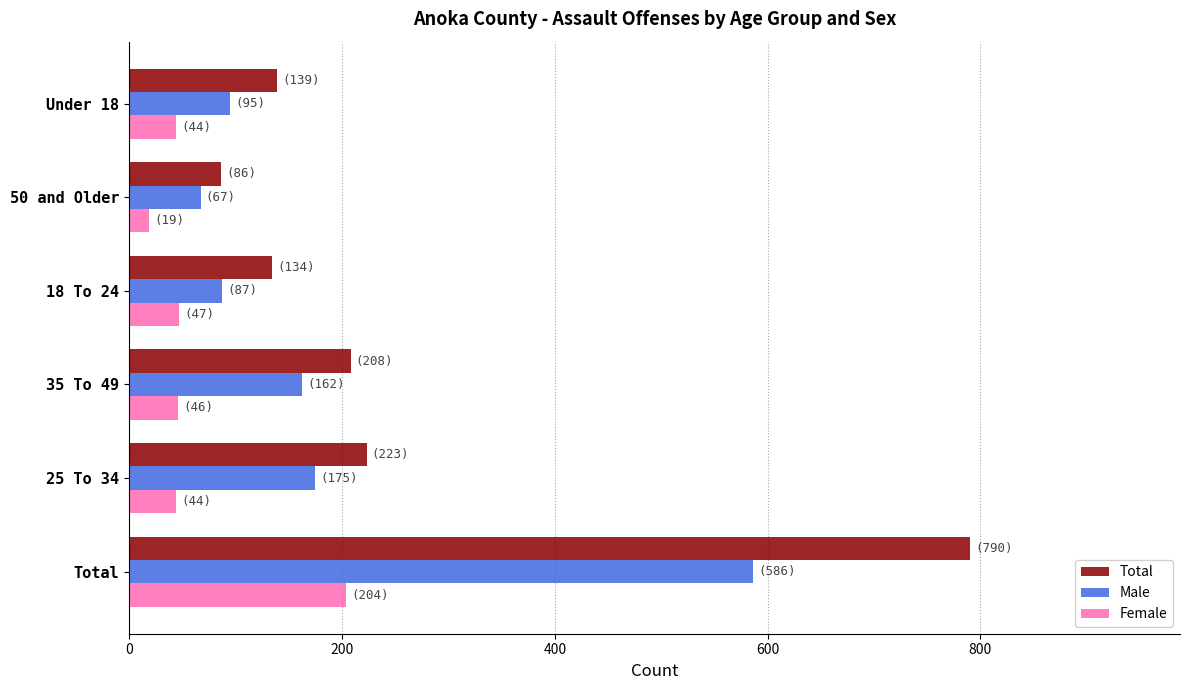

Rank the series by their maximum value, from lowest to highest.

Female, Male, Total